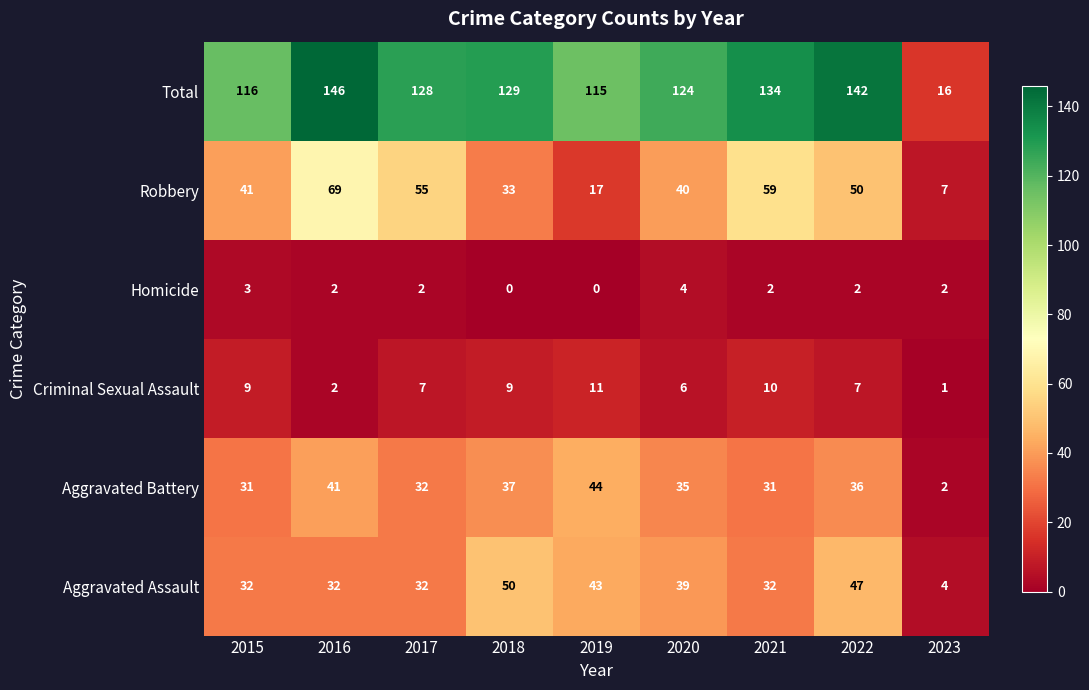

At which category is the sum across all series the highest?

2016